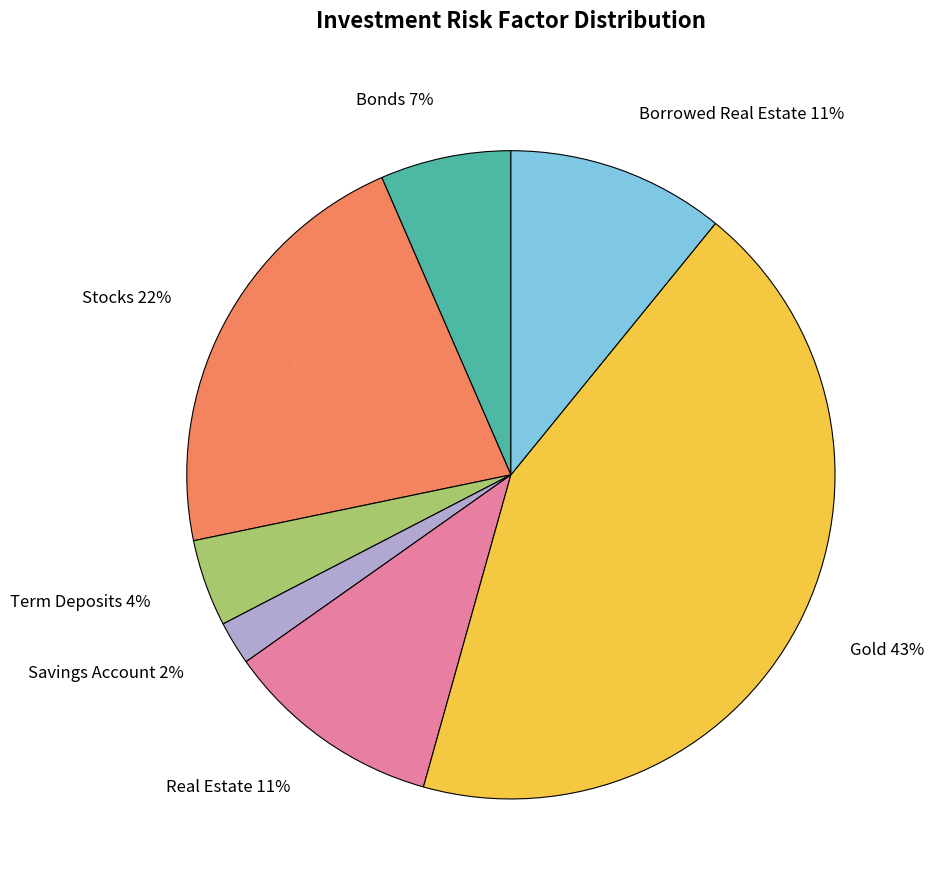

To the nearest percent, what is the difference between the largest and smallest slice percentages?

41%